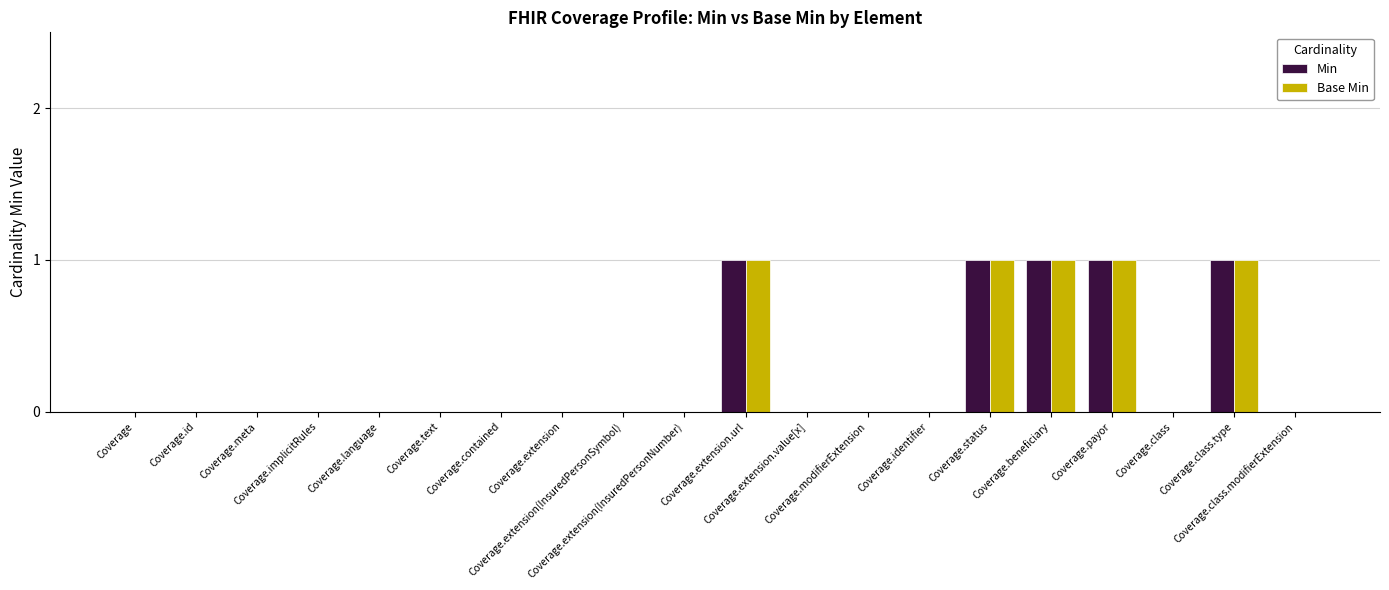

Are the bars grouped side by side (vs. stacked)?

Yes